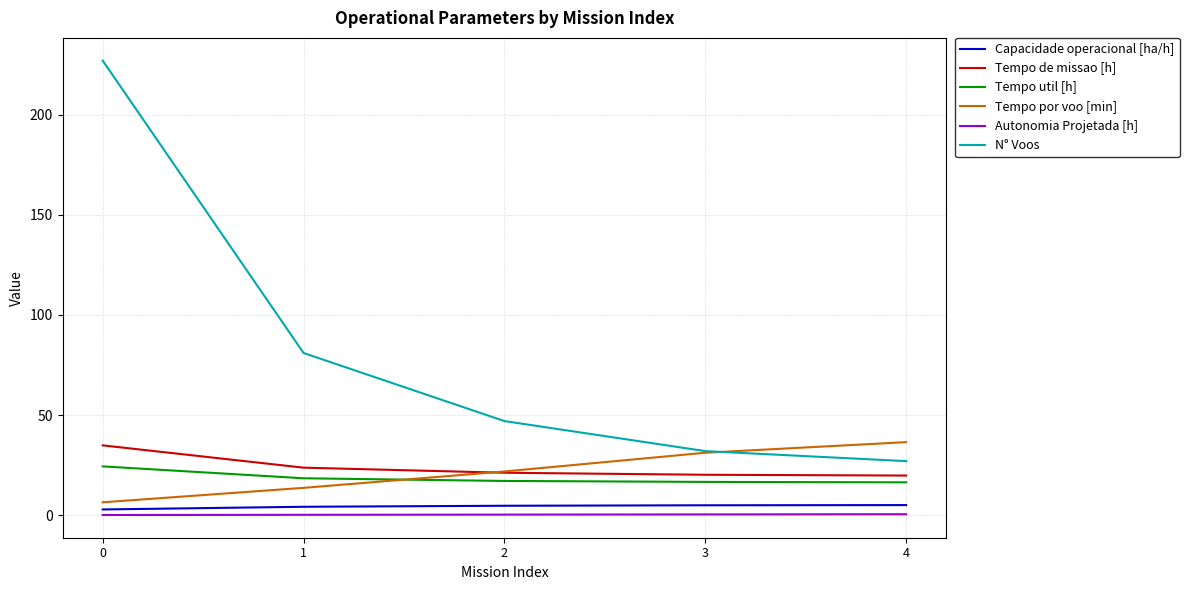

The Autonomia Projetada [h] series shows 0.4 at 3. True or false?

True